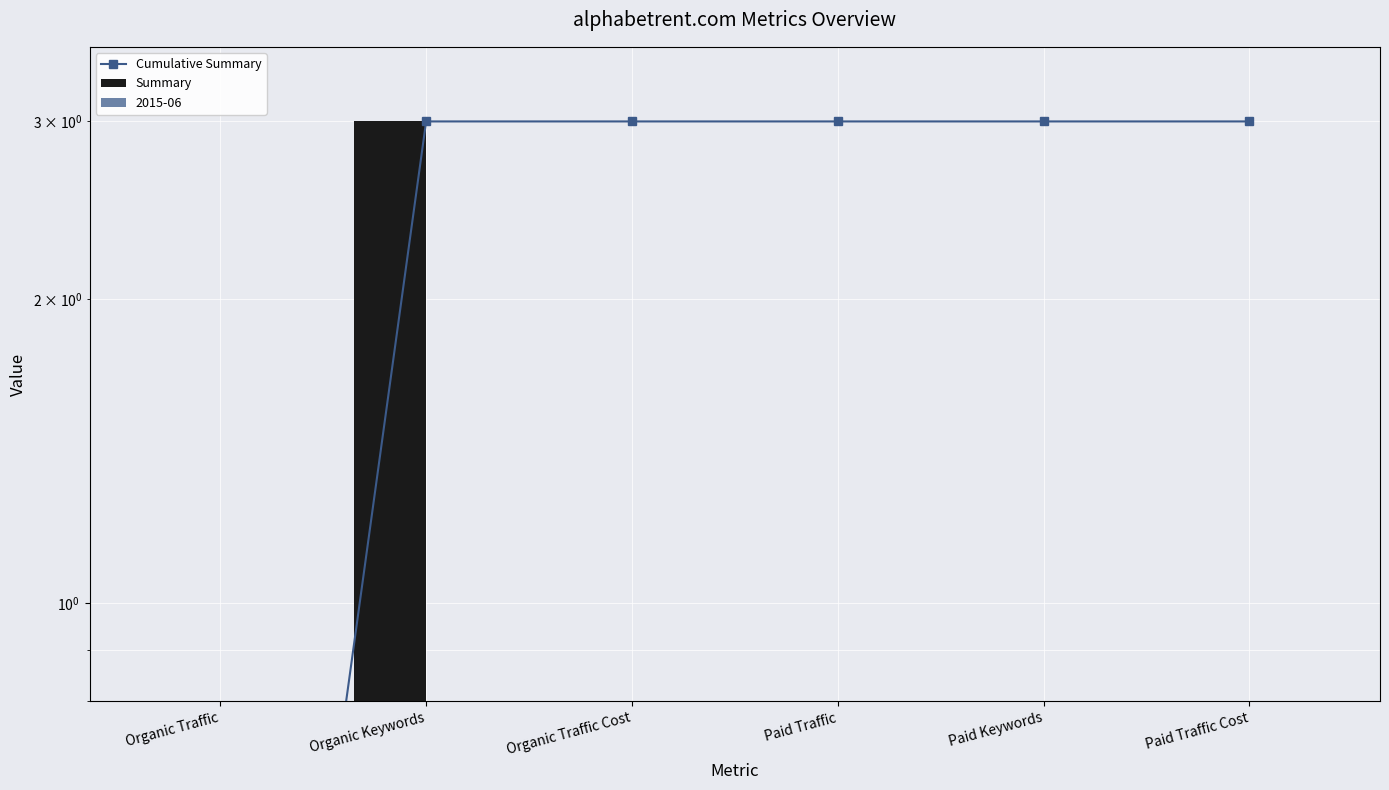

What is the value of the Cumulative Summary bar at the 5th from the left?

3.0